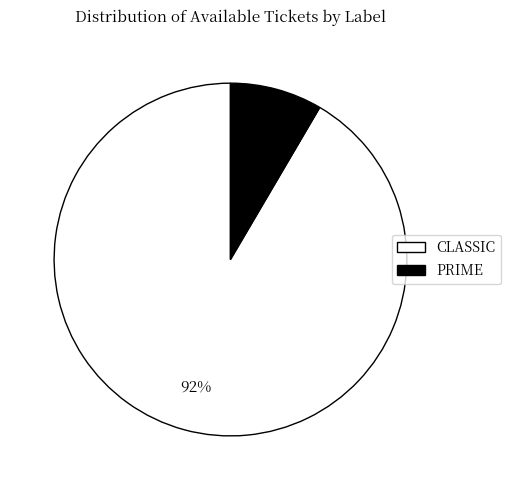

To the nearest percent, what percentage of the pie is CLASSIC?

92%